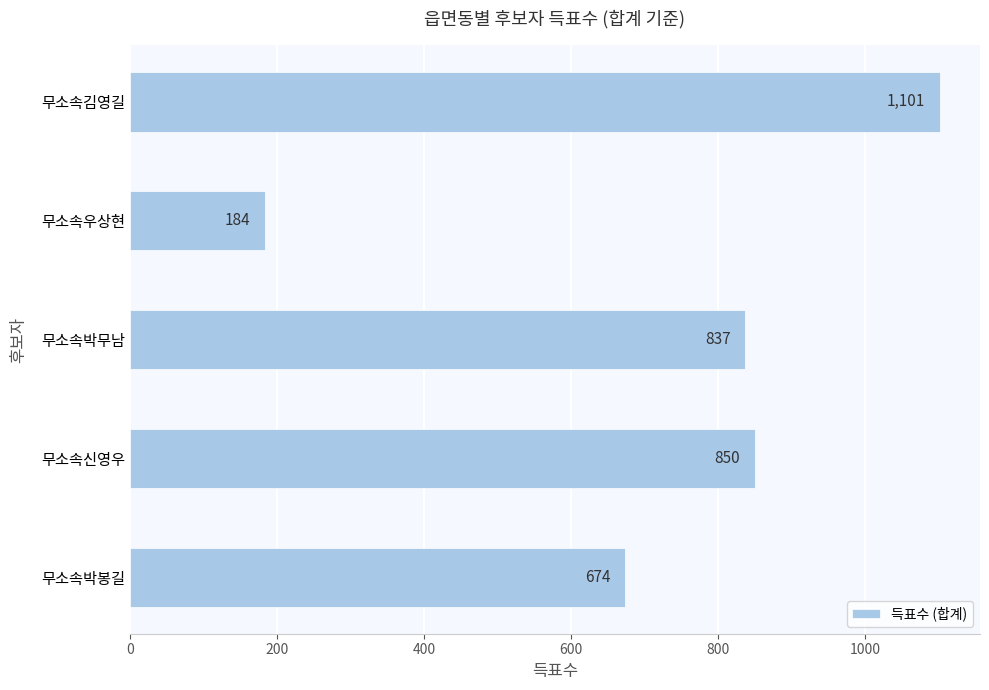

Rank the categories by value from lowest to highest.

무소속우상현, 무소속박봉길, 무소속박무남, 무소속신영우, 무소속김영길